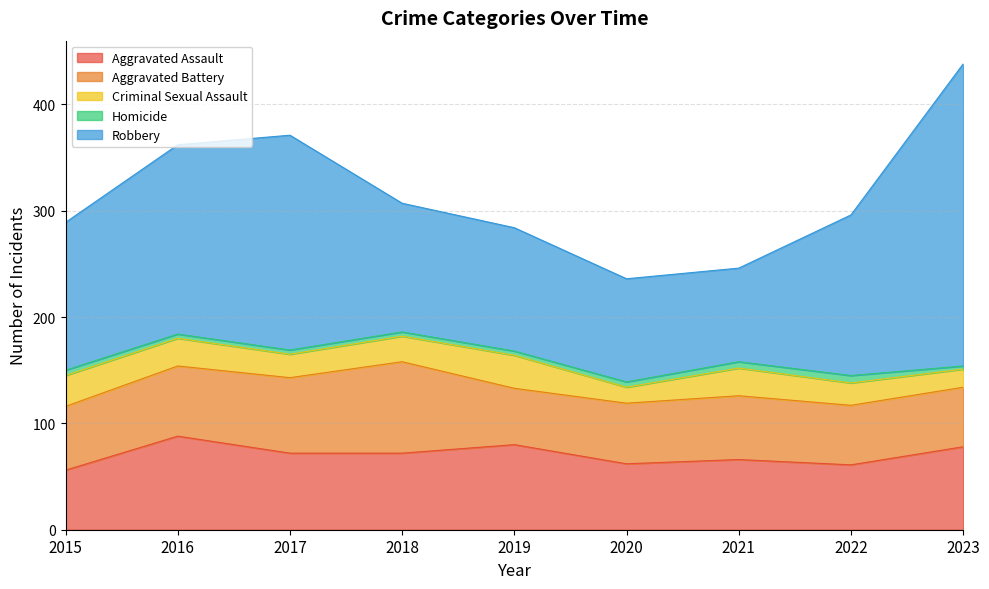

What is the minimum value for Homicide?

3